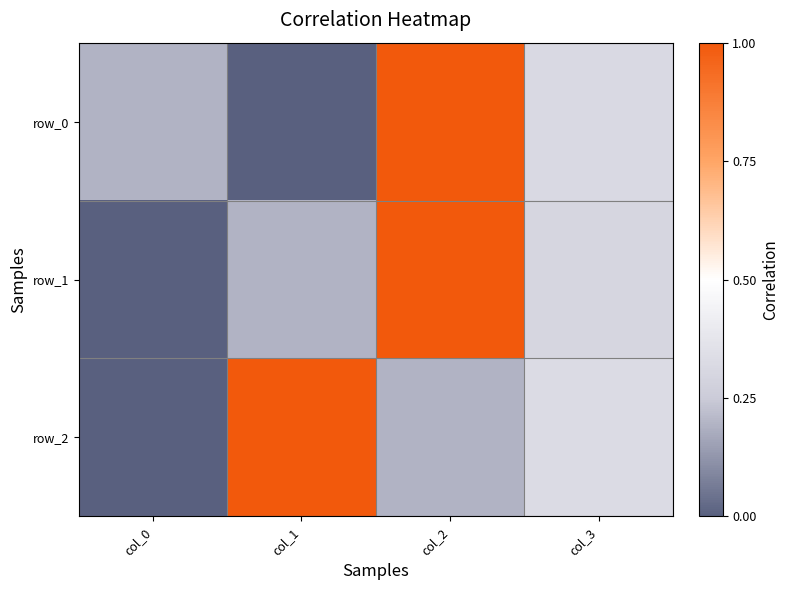

Which has a higher value, col_3 or col_2?

col_2